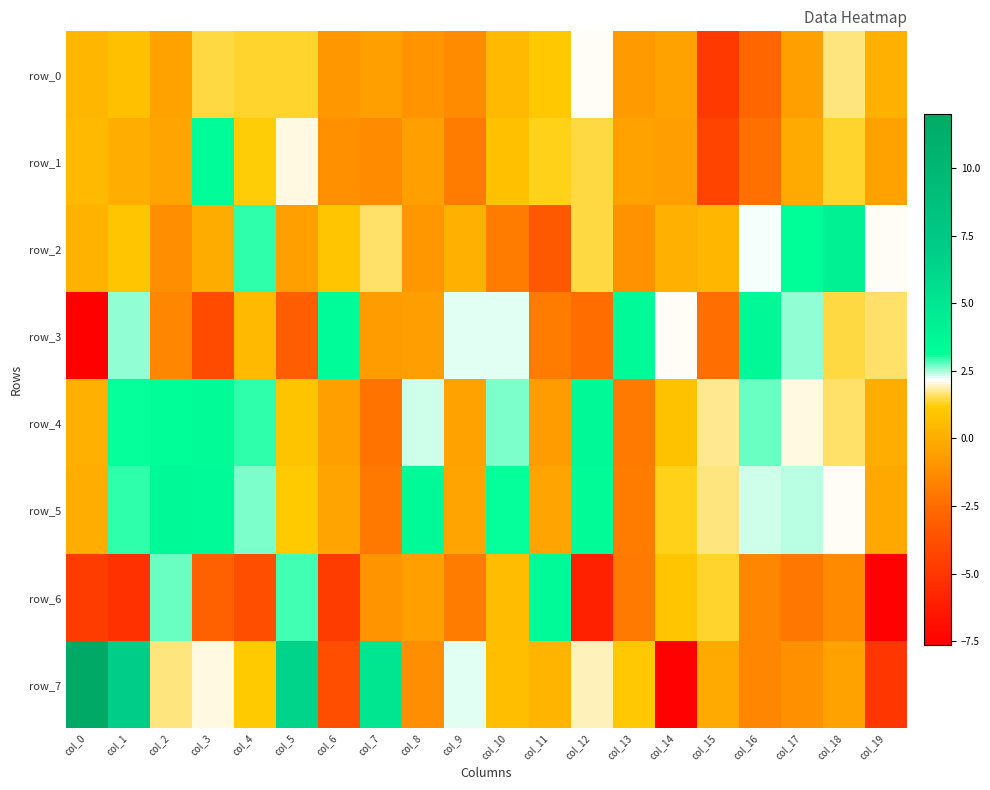

List the labels in order of row_2 value, largest first.

col_18, col_17, col_4, col_16, col_19, col_7, col_12, col_1, col_6, col_15, col_0, col_9, col_14, col_3, col_5, col_8, col_13, col_2, col_10, col_11